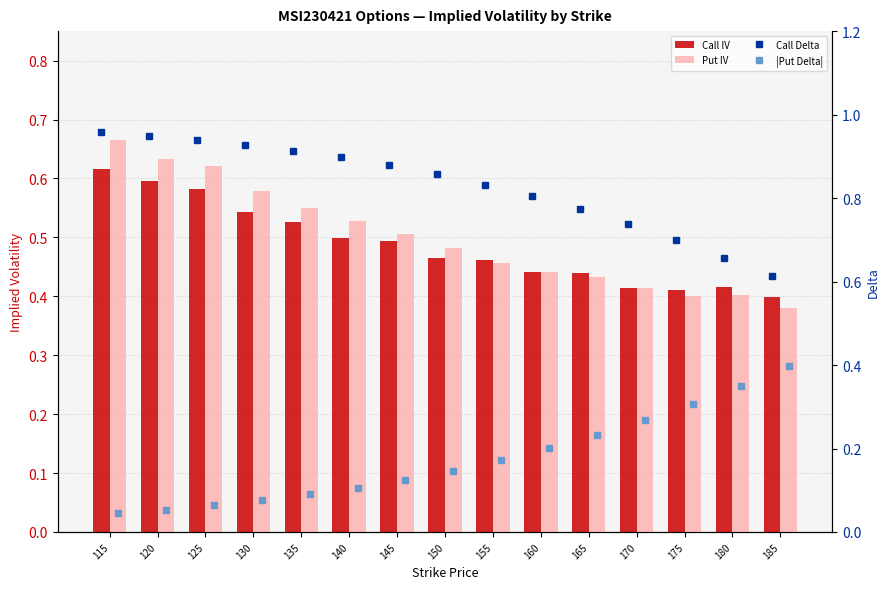

At how many categories does at least one series exceed 0?

15